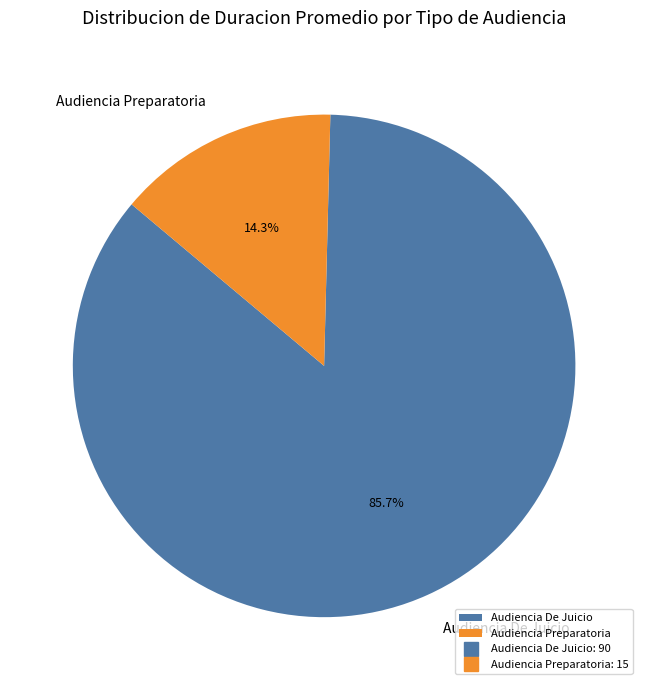

Does Audiencia Preparatoria account for over 50% of the chart?

No